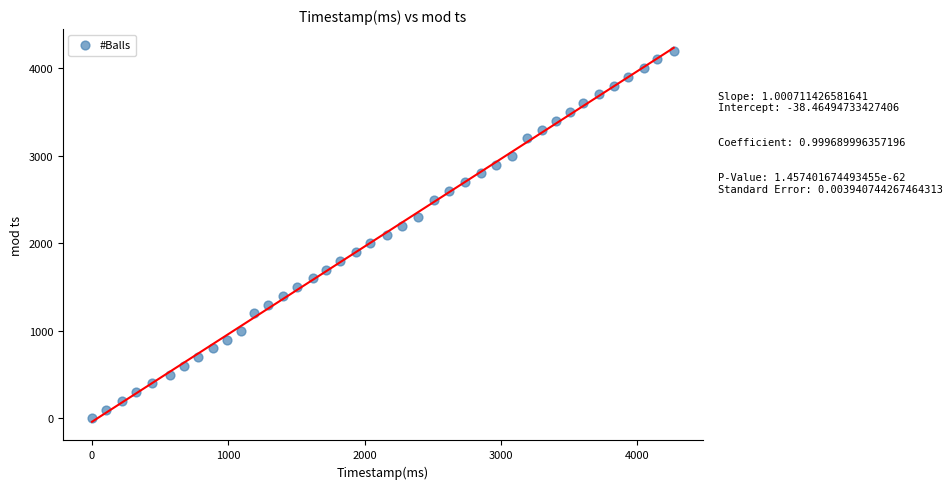

What is the range of X values (max minus min)?

4269